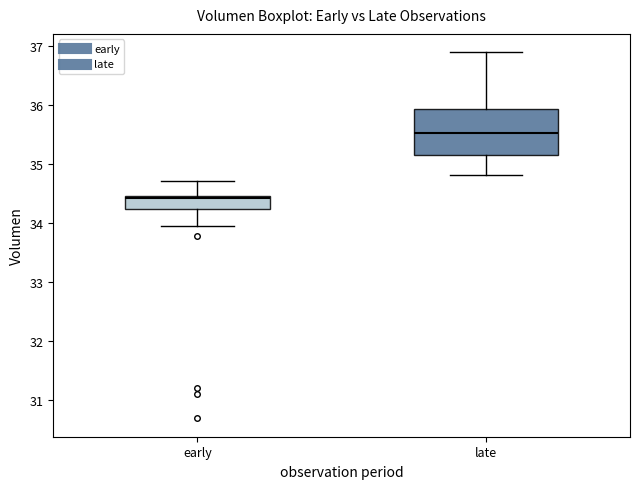

Which box has the highest median line?

late